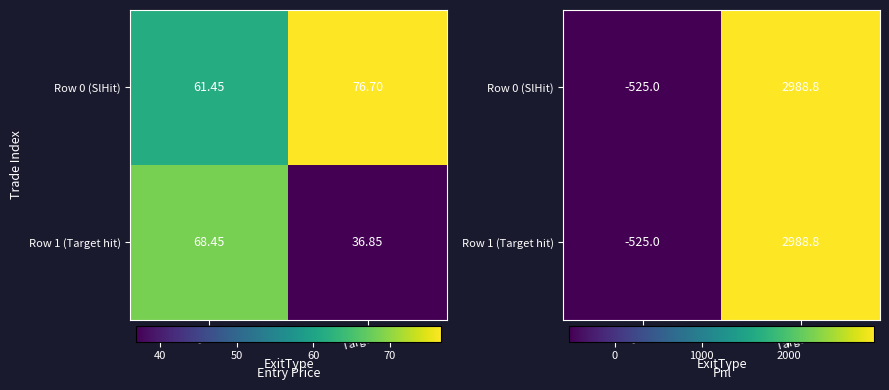

Where is Row 1 (Target hit) nearest to the value 1231?

SlHit